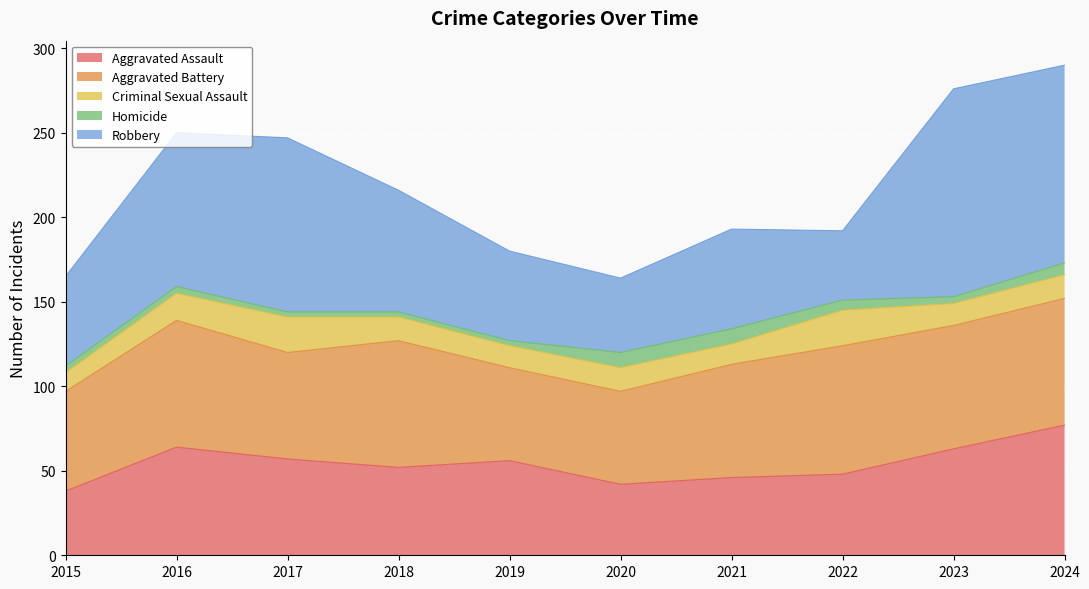

True or false: Aggravated Battery and Criminal Sexual Assault intersect in this chart.

False